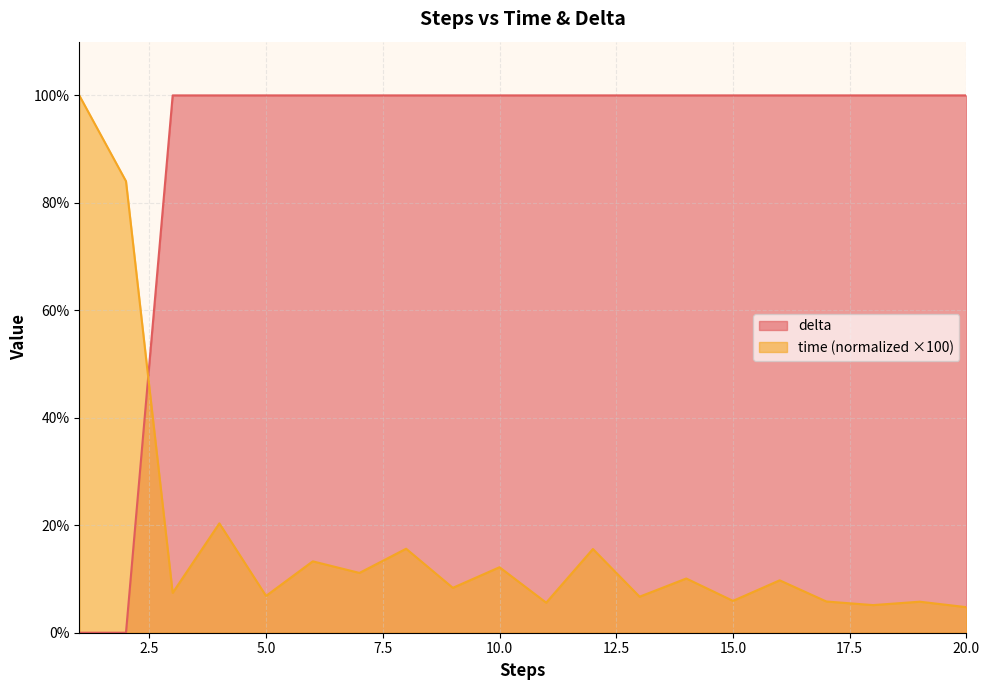

After their last crossing, which series has the higher values: delta or time?

delta